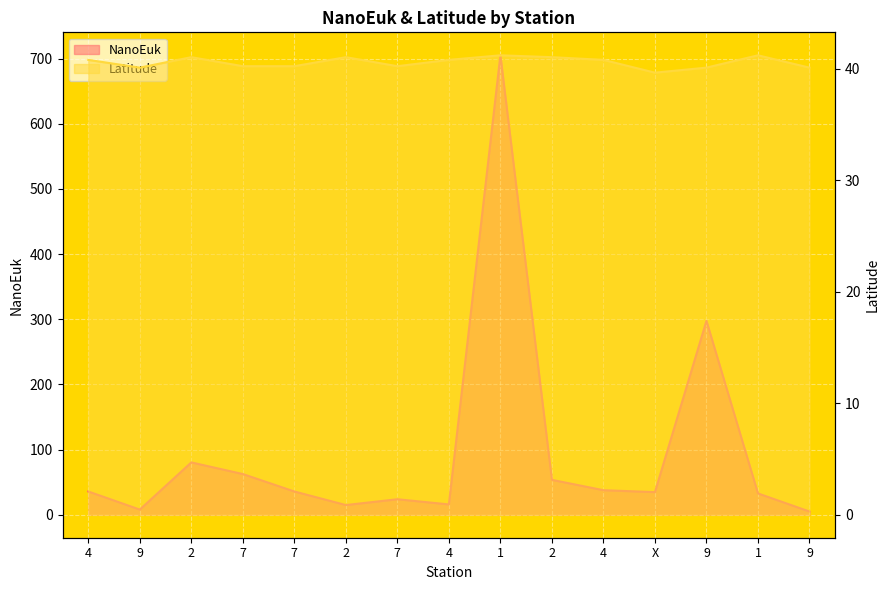

List the series in order of their peak value, highest first.

NanoEuk, Latitude